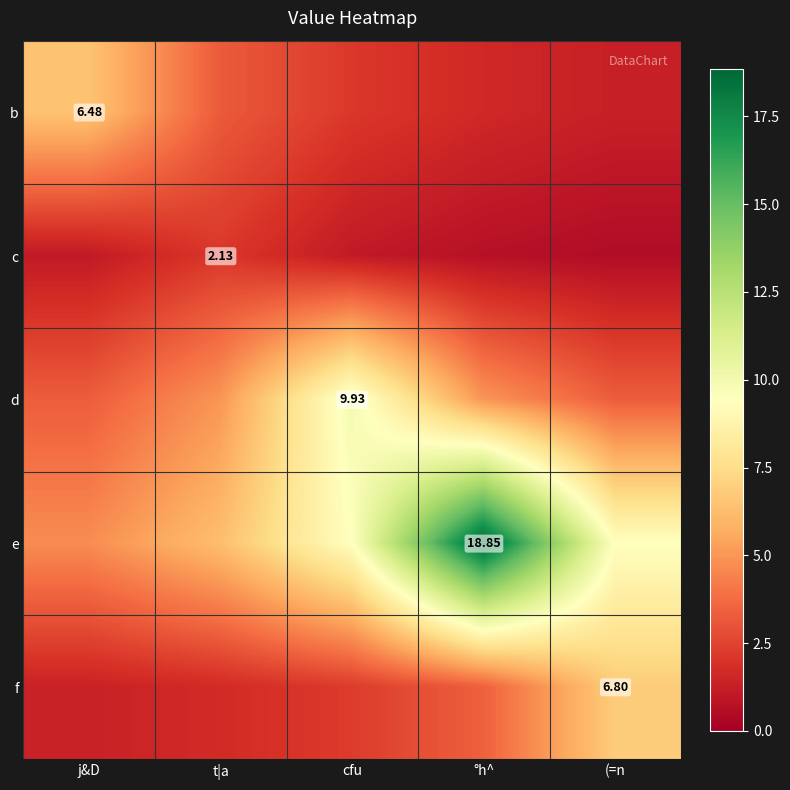

What value does the d series have at (=n?

3.3